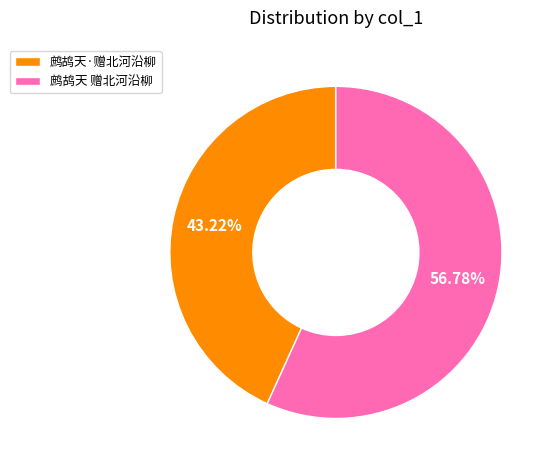

To the nearest percent, what is the difference between the 鹧鸪天 赠北河沿柳 and 鹧鸪天·赠北河沿柳 slice percentages?

14%